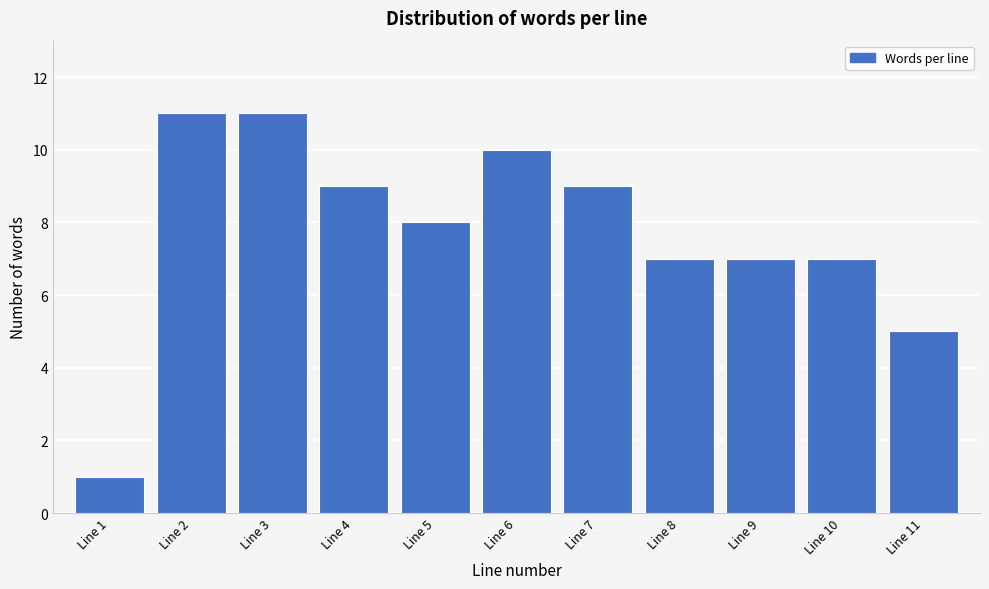

Reading right to left, what are all the values shown in this chart?

Line 11=5	Line 10=7	Line 9=7	Line 8=7	Line 7=9	Line 6=10	Line 5=8	Line 4=9	Line 3=11	Line 2=11	Line 1=1